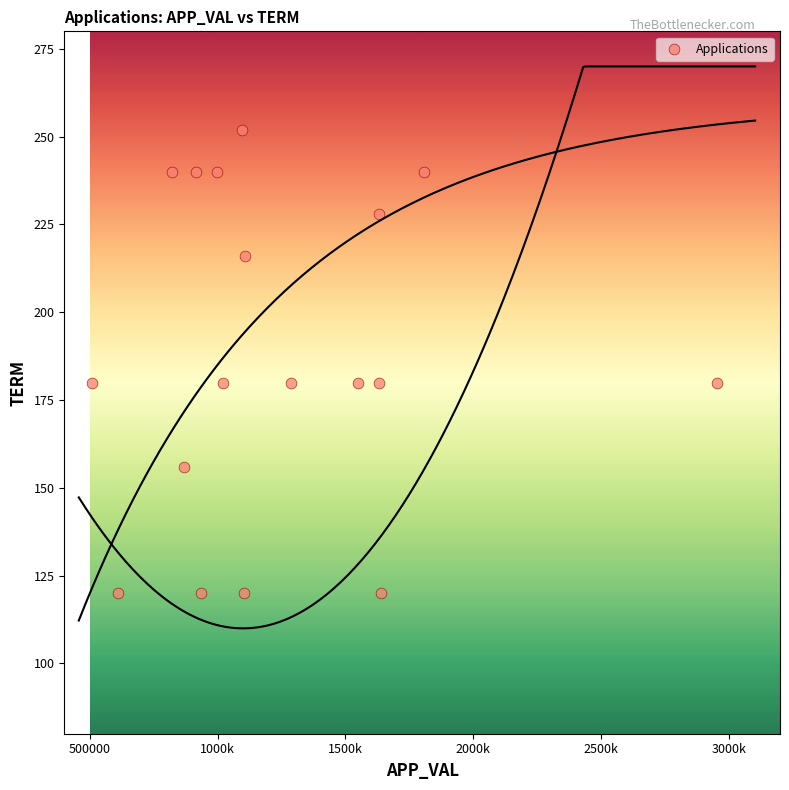

What is the range of X values (max minus min)?

2447294